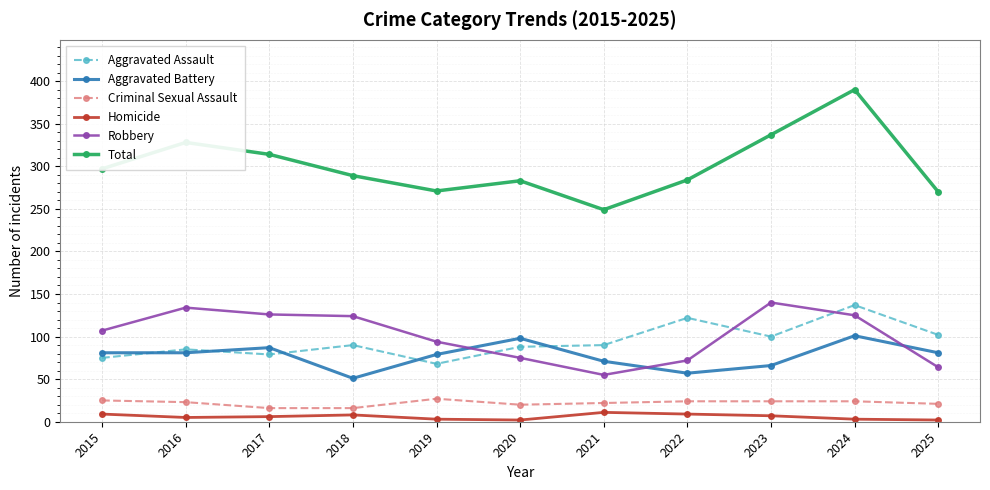

Where does the Total series first go above 289?

2015